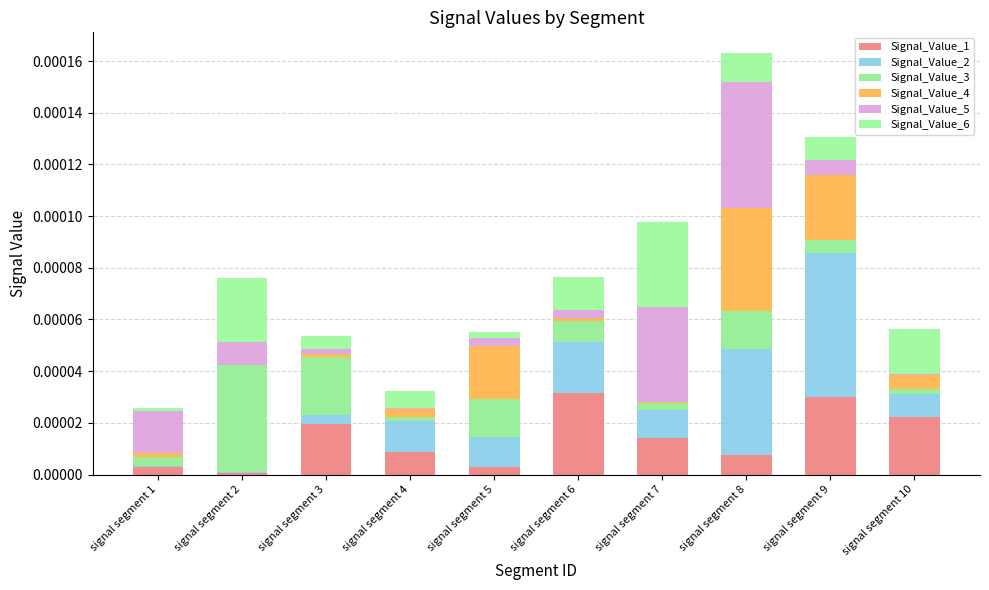

Rank the categories by Signal_Value_4 value from lowest to highest.

signal segment 2, signal segment 7, signal segment 3, signal segment 6, signal segment 1, signal segment 4, signal segment 10, signal segment 5, signal segment 9, signal segment 8